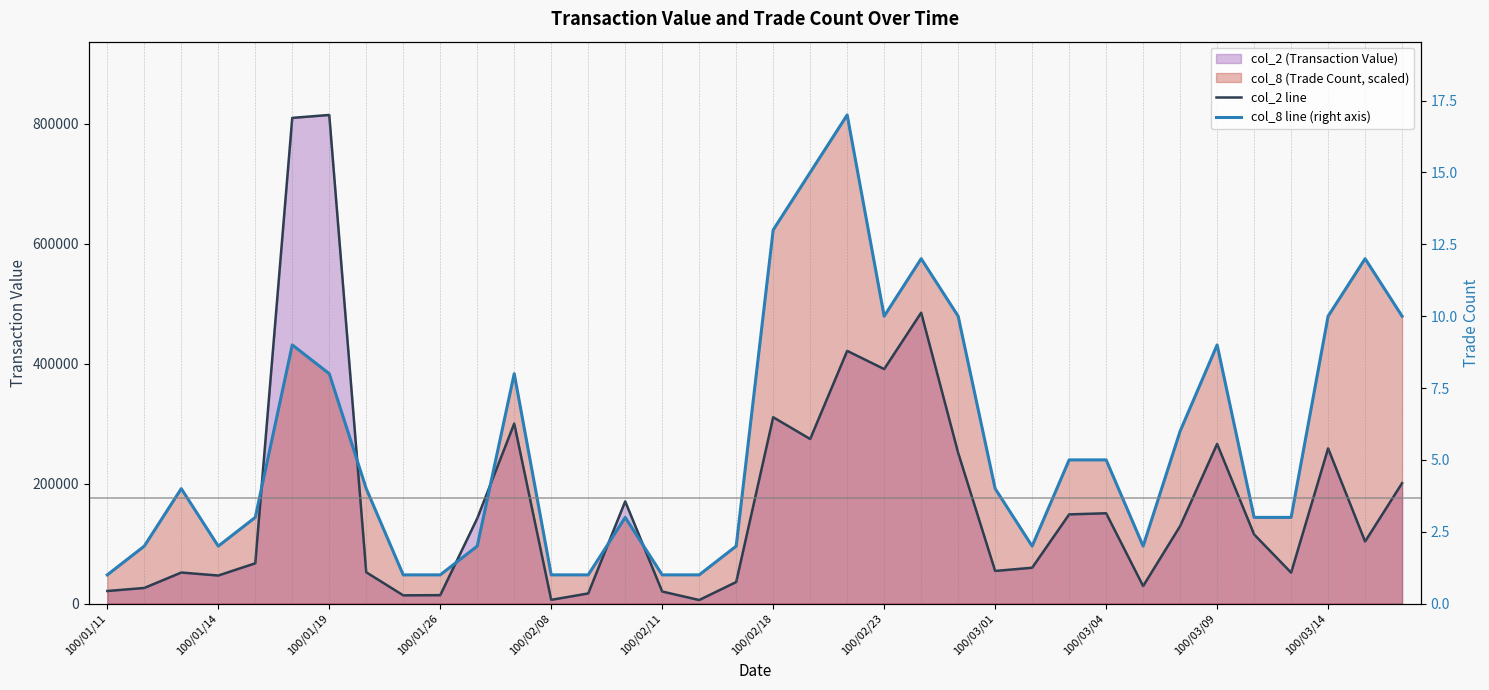

What is the sum of all col_8 (Trade Count) values?

202